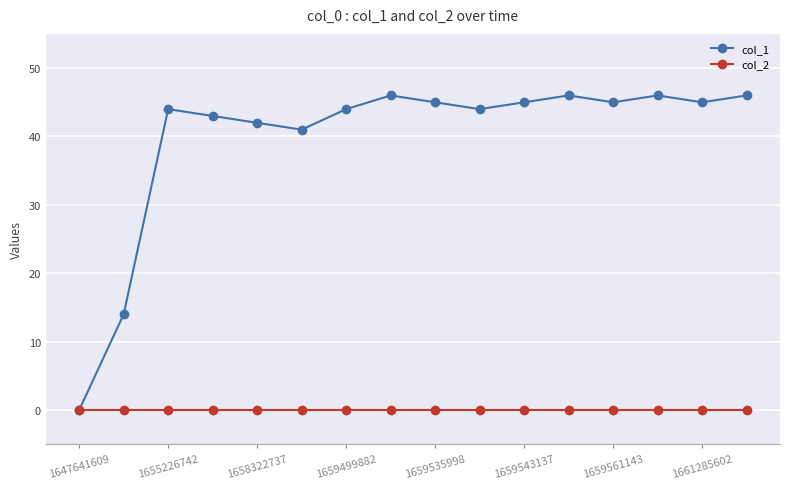

Which series has the largest range (max minus min)?

col_1